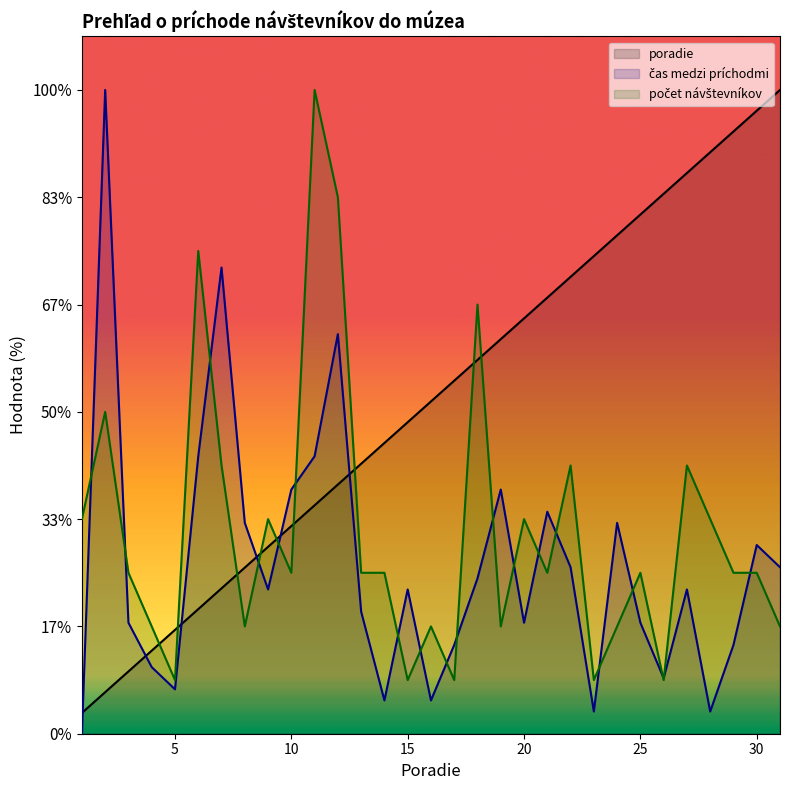

Does the chart display data point markers on the line(s)?

No